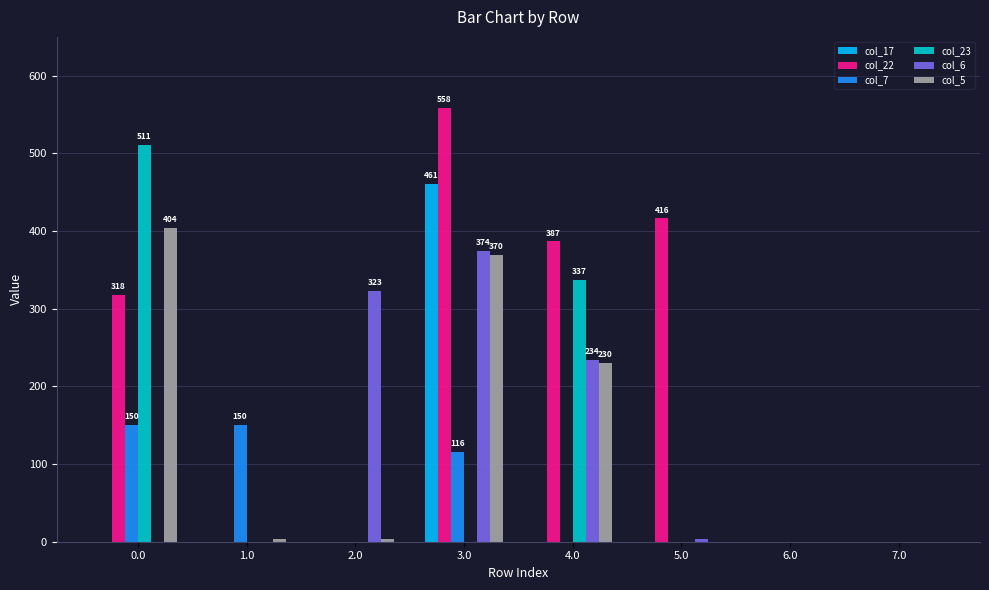

What are all the series names shown in the legend?

col_17, col_22, col_7, col_23, col_6, col_5